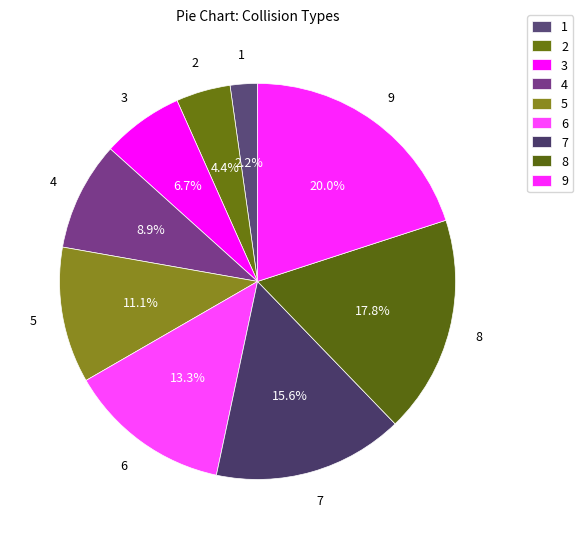

How many slices are in this pie chart?

9